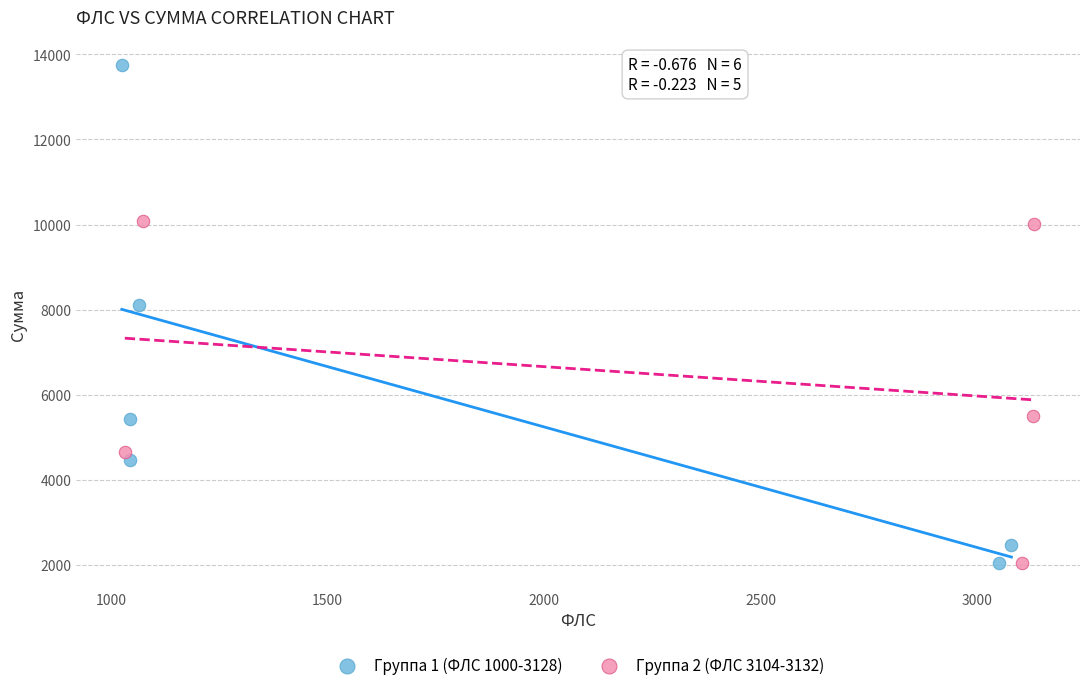

Which series reaches the maximum Y coordinate?

Группа 1 (ФЛС 1000-3128)